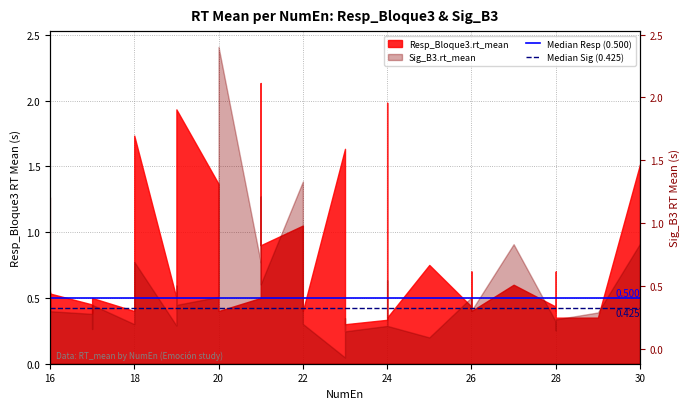

Does the chart have visible grid lines?

Yes